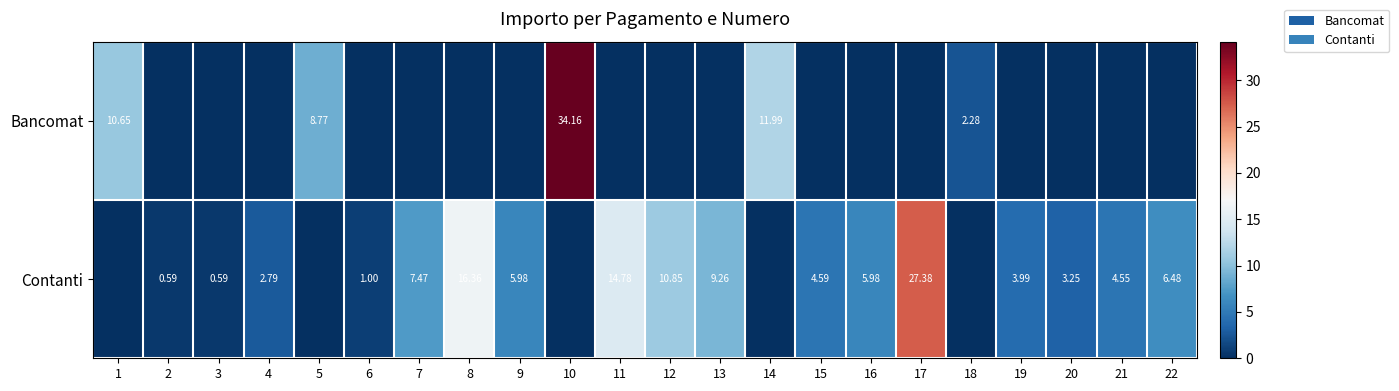

Is the value of Bancomat at 1 greater than the value of Contanti at 3?

Yes